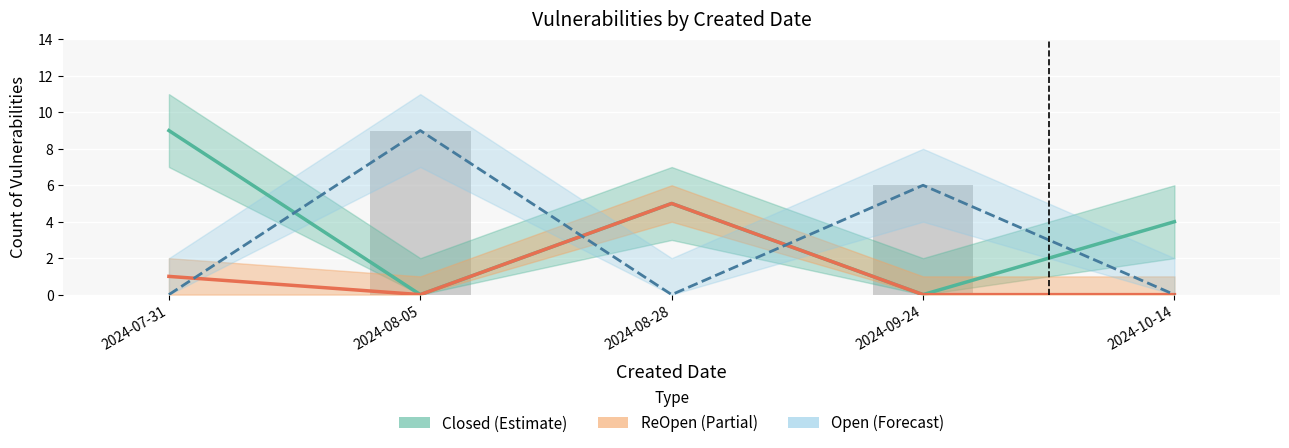

Which category has the highest value across all series?

2024-07-31